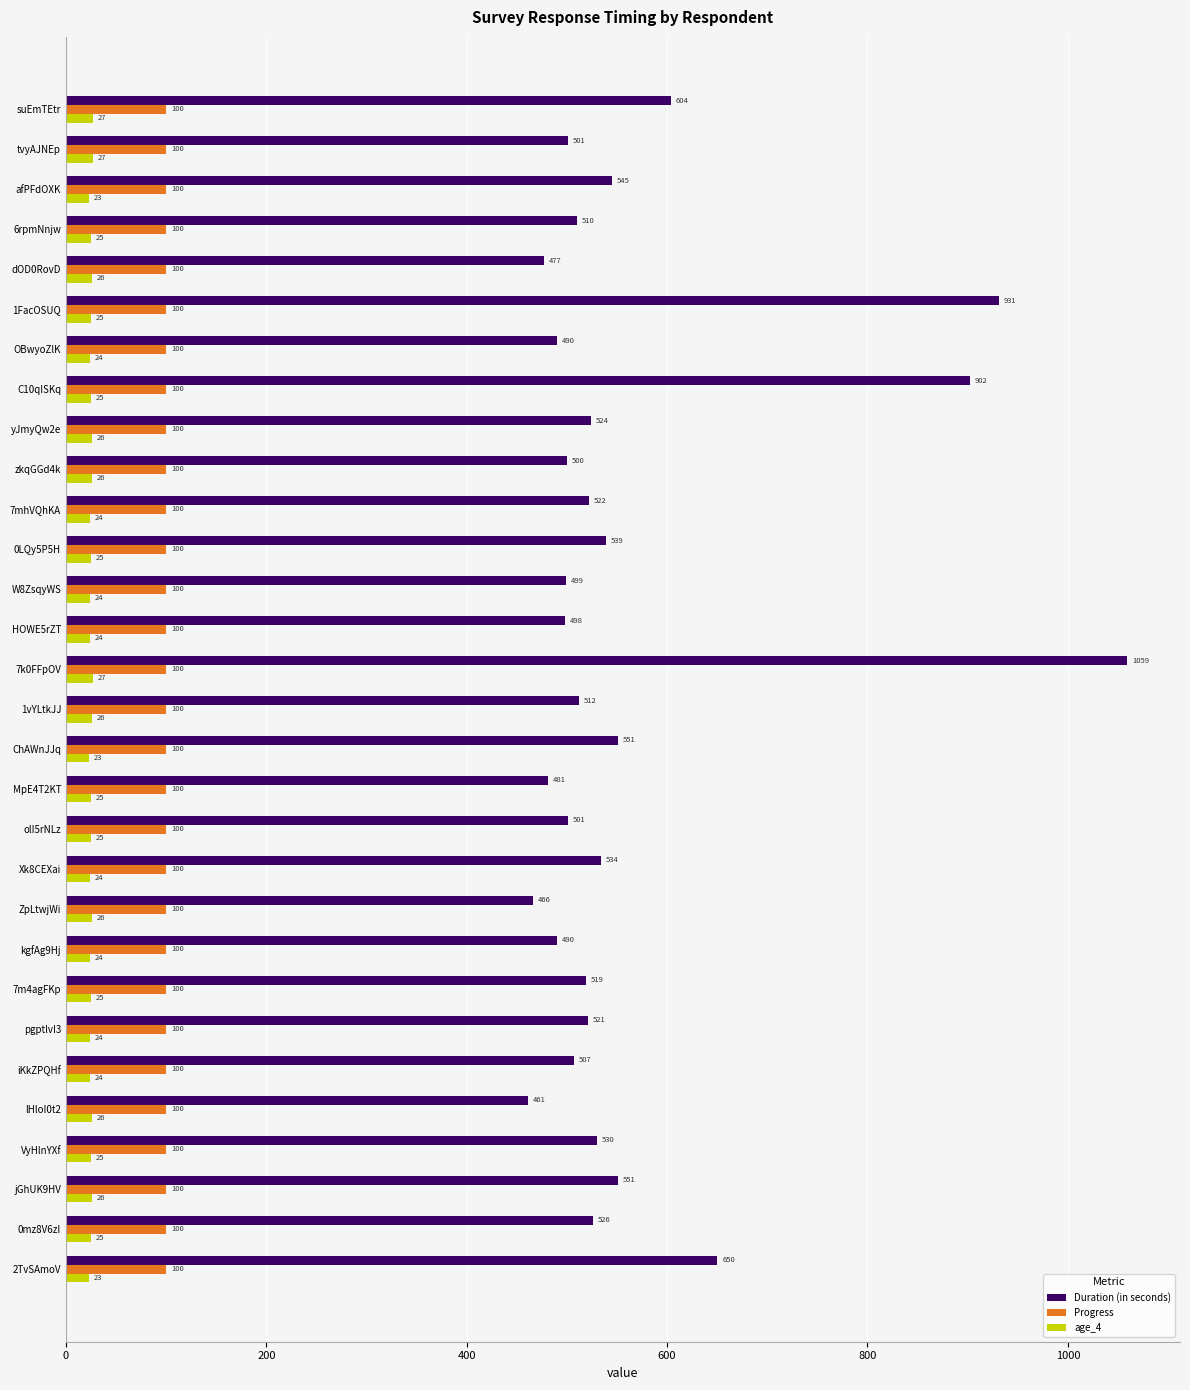

What is the spread (max minus min) of values at afPFdOXK?

522